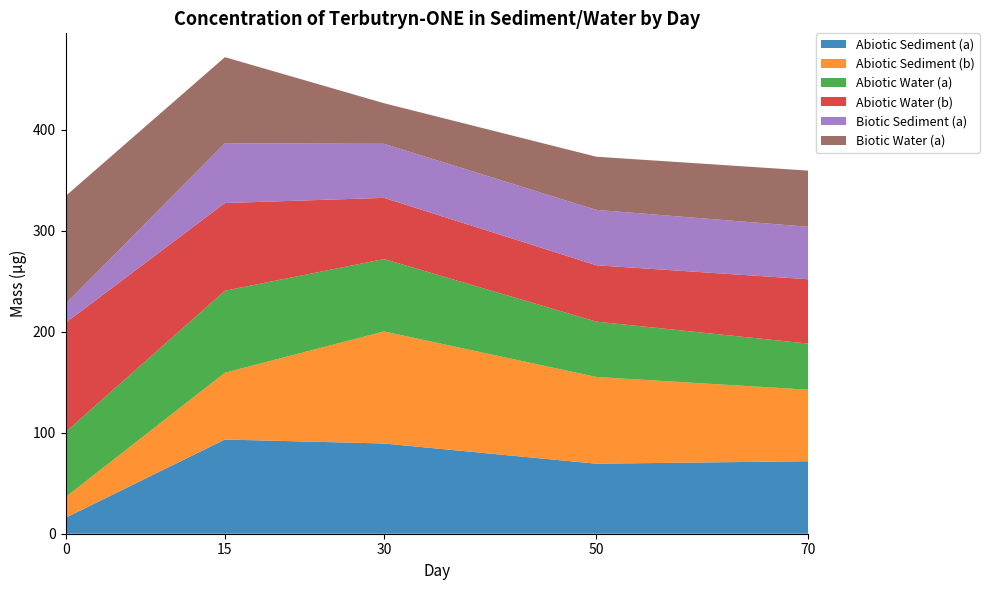

Reading left to right, extract all data points from this chart.

Abiotic Sediment (a): 15.9	93.3	89.3	69.3	71.8
Abiotic Sediment (b): 20.6	66.2	111.0	85.9	70.8
Abiotic Water (a): 64.4	81.2	71.7	54.8	45.6
Abiotic Water (b): 108.1	86.8	60.6	55.8	63.8
Biotic Sediment (a): 18.9	59.2	53.5	54.9	51.9
Biotic Water (a): 106.7	85.2	40.2	52.6	55.6